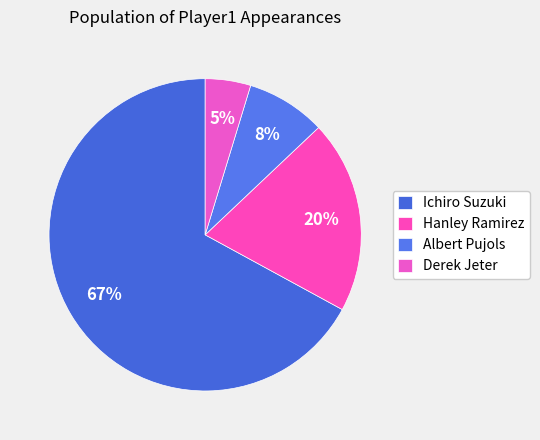

To the nearest percent, what is the difference between the largest and smallest slice percentages?

62%